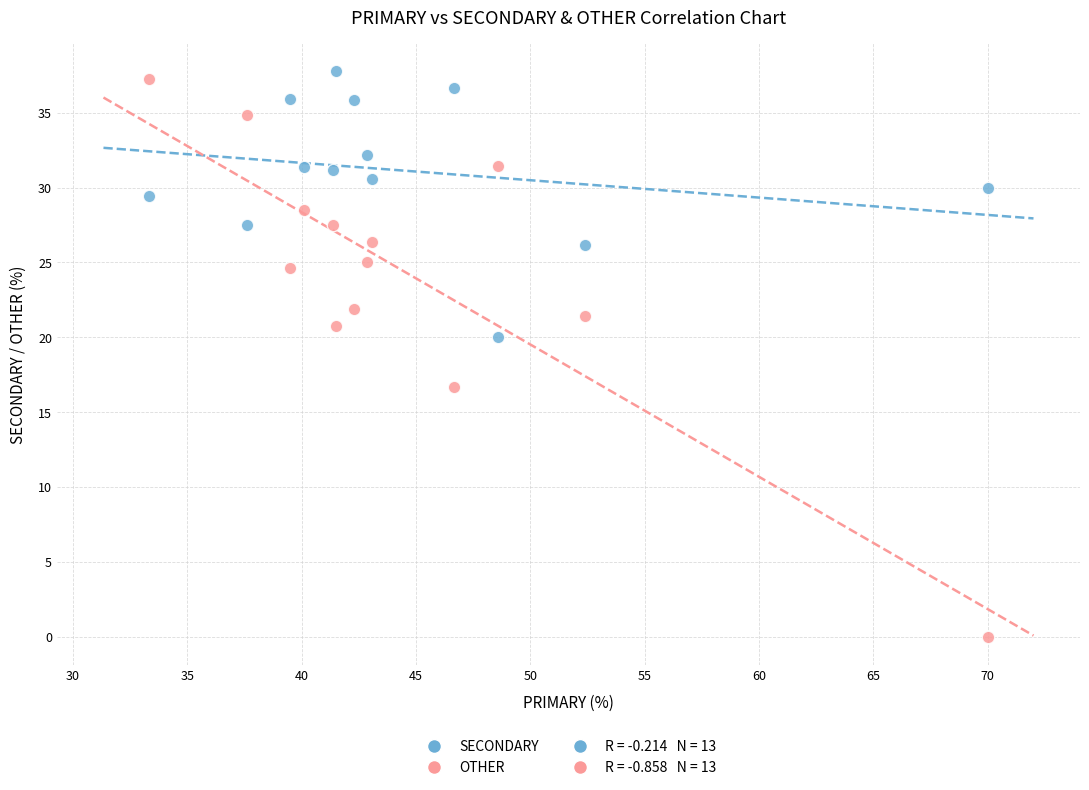

Which series contains the lowest Y value?

OTHER